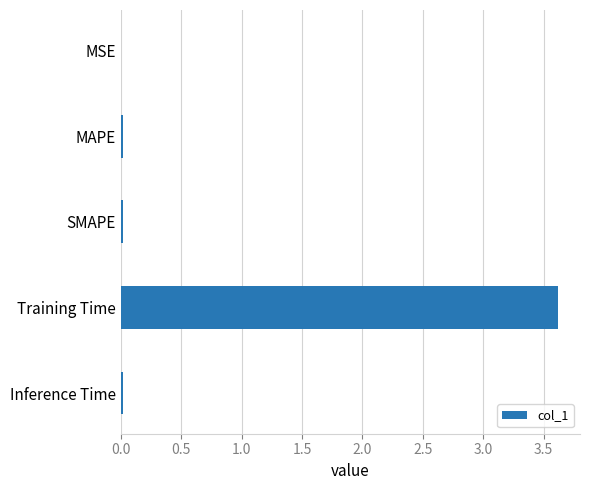

Is it true that the value at MAPE is 0.0?

True